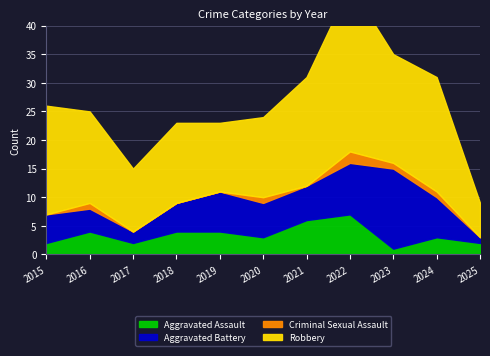

What is the sum of all Criminal Sexual Assault values?

6